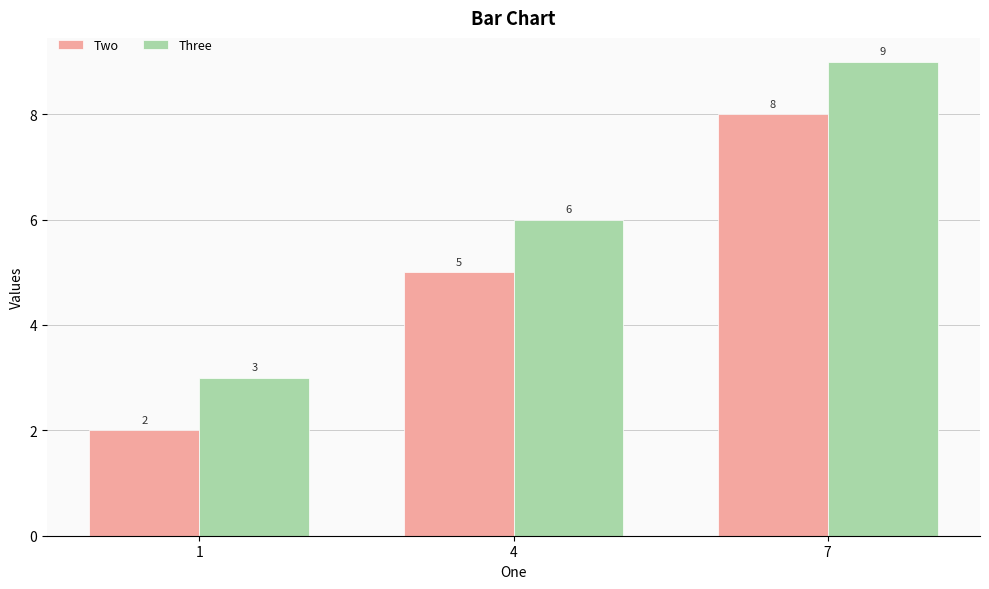

What is the highest value of the Three series?

9